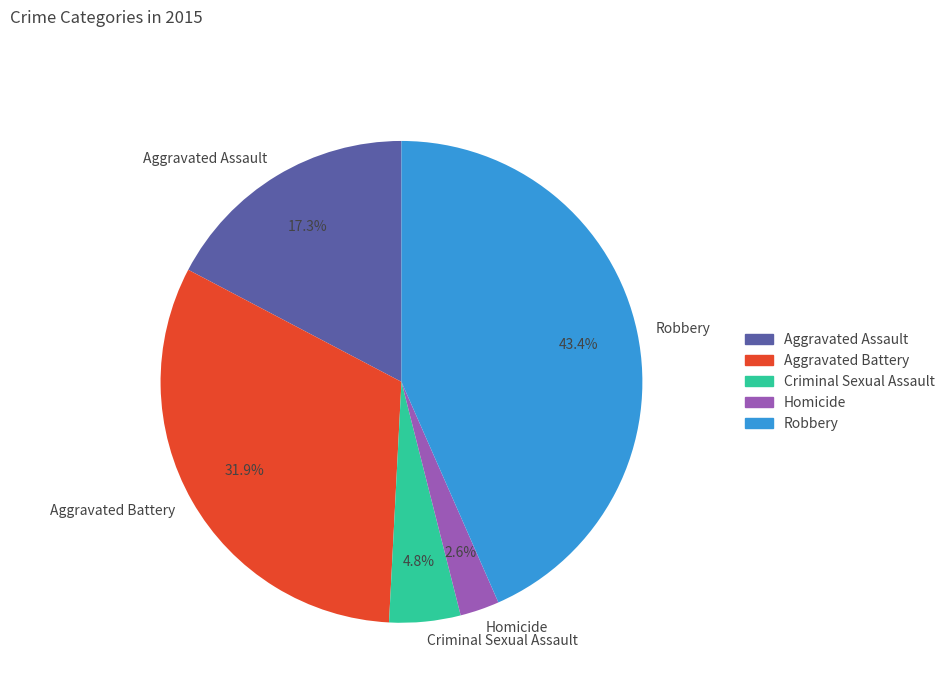

Does any single category account for the majority?

No